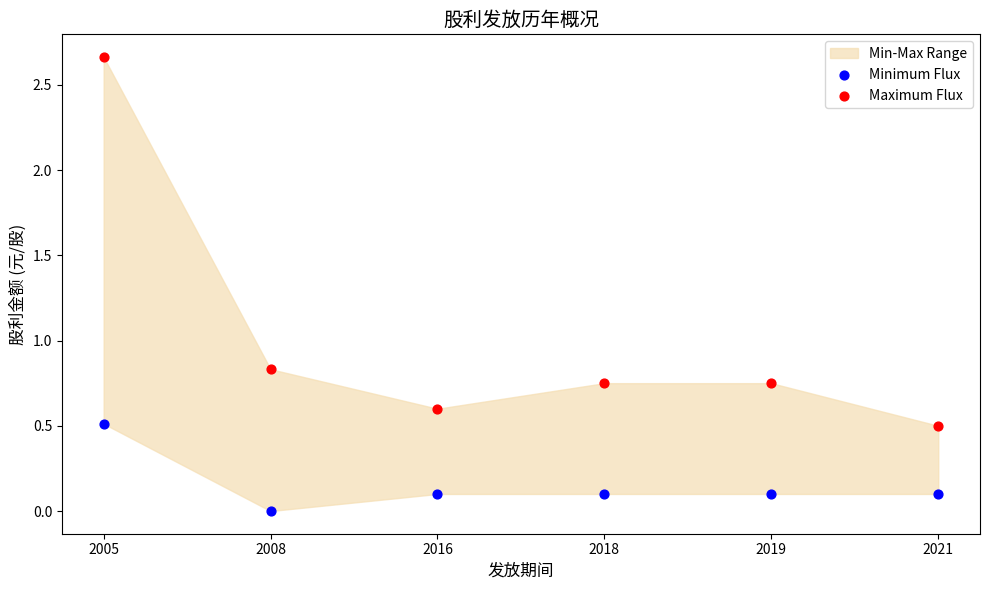

Which series contains the lowest Y value?

Minimum Flux